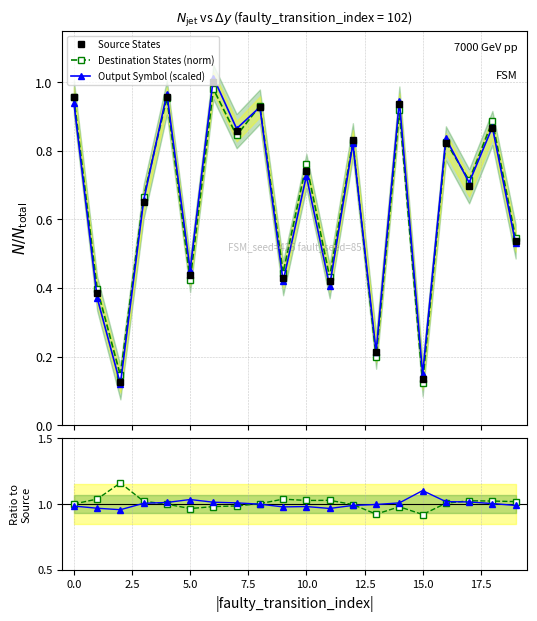

In Source States, how many points are lower than both neighbors (excluding endpoints)?

8